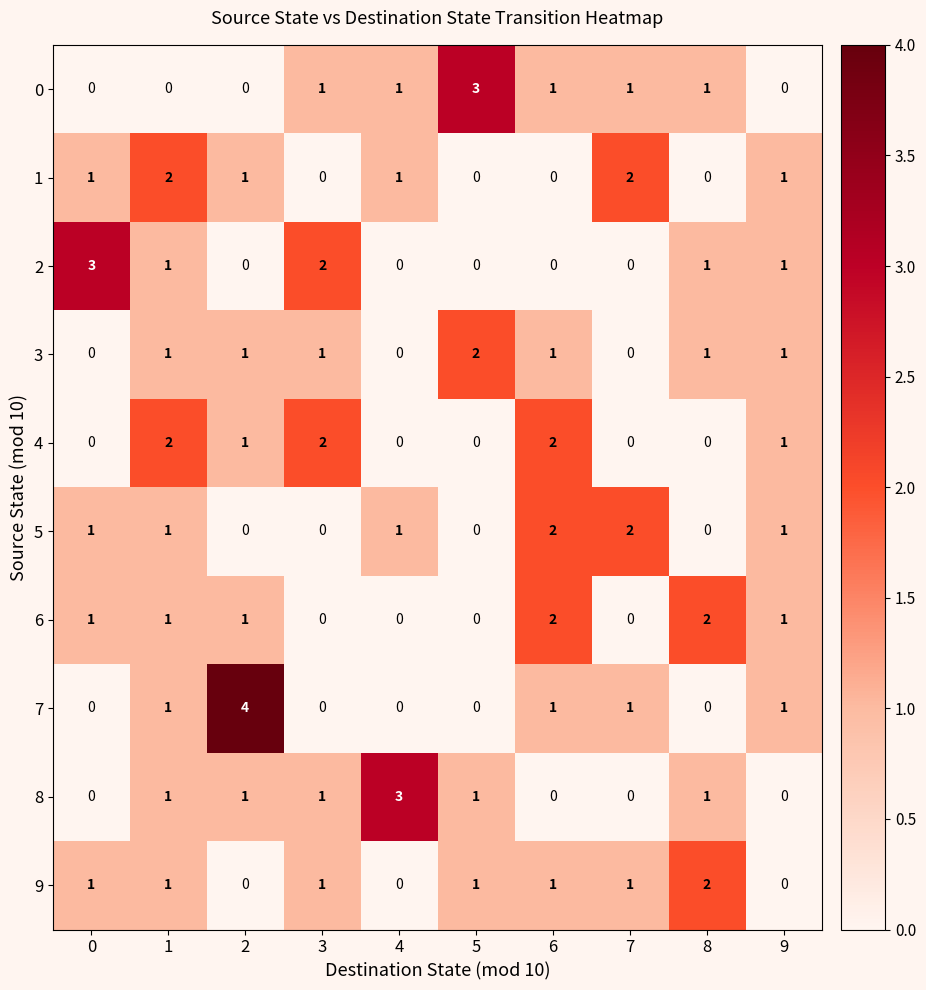

What is the sum of all 9 values?

8